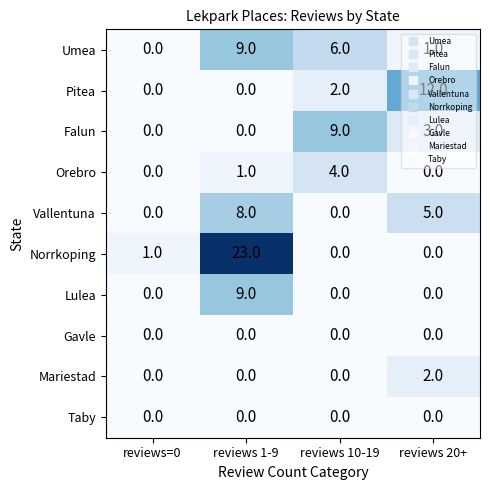

Which label corresponds to the largest value in the chart?

reviews 1-9